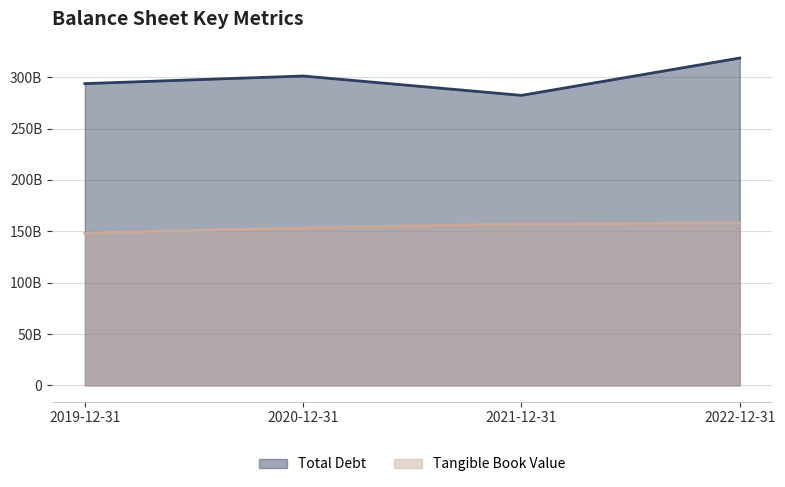

List the series in order of their peak value, lowest first.

Tangible Book Value, Total Debt